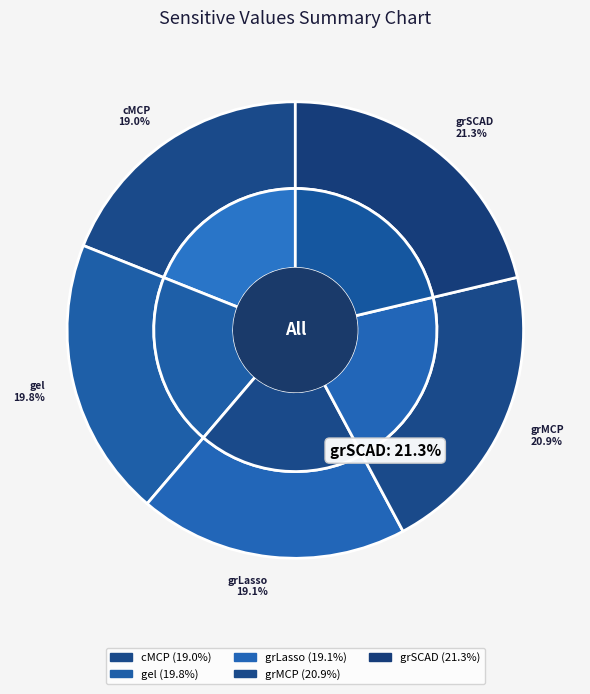

To the nearest percent, what portion does gel represent?

20%